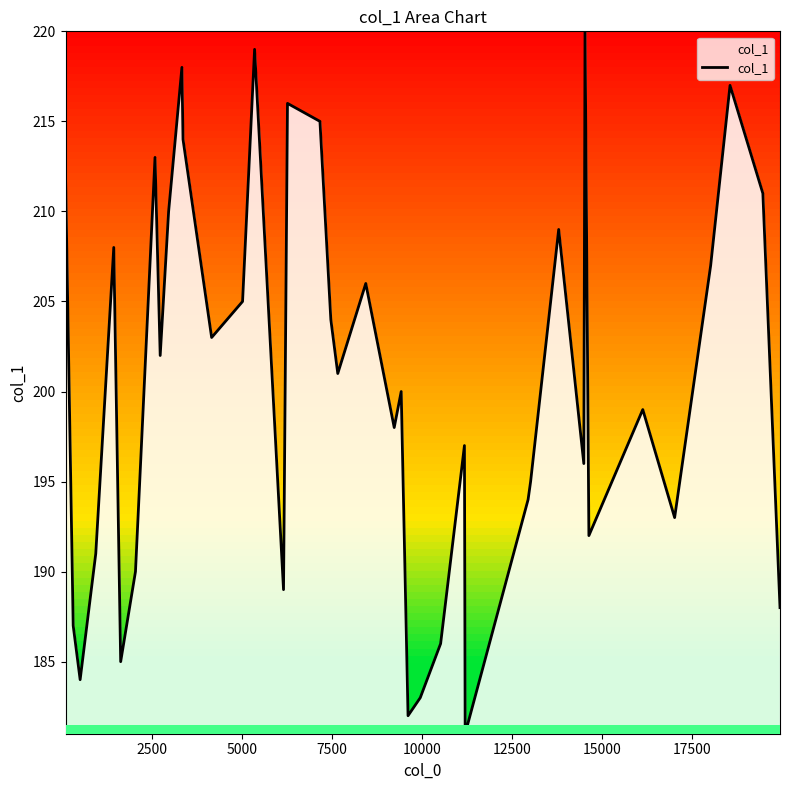

What is the minimum value shown in the chart?

181